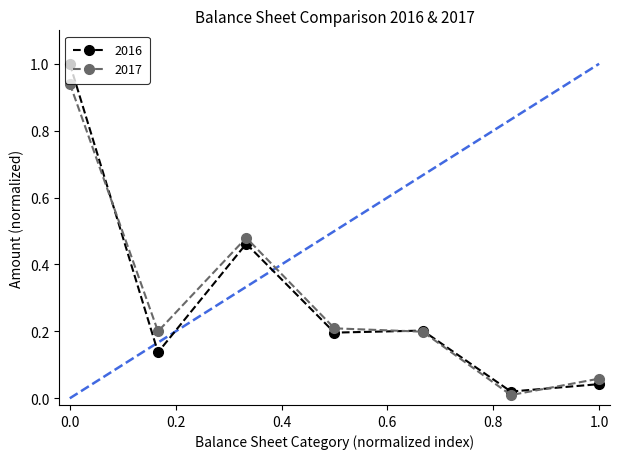

What is the maximum value for 2016?

1.0